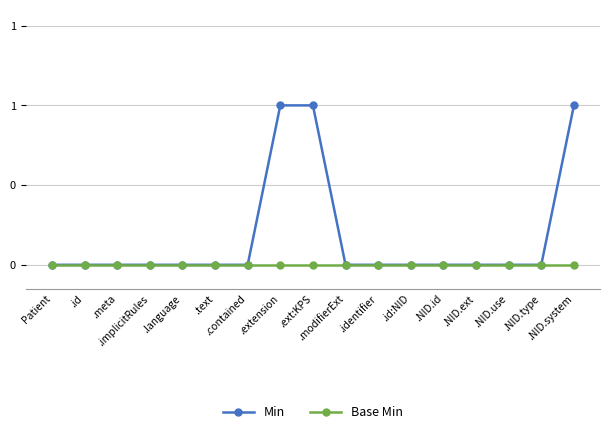

Does the chart have visible grid lines?

Yes